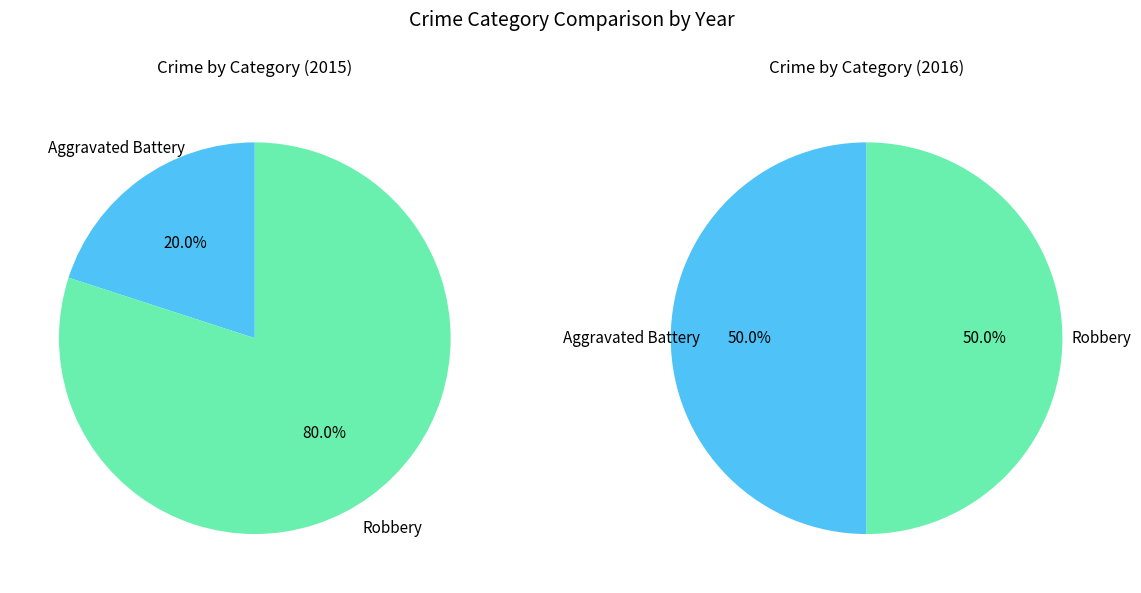

Count the number of slices in the pie.

2